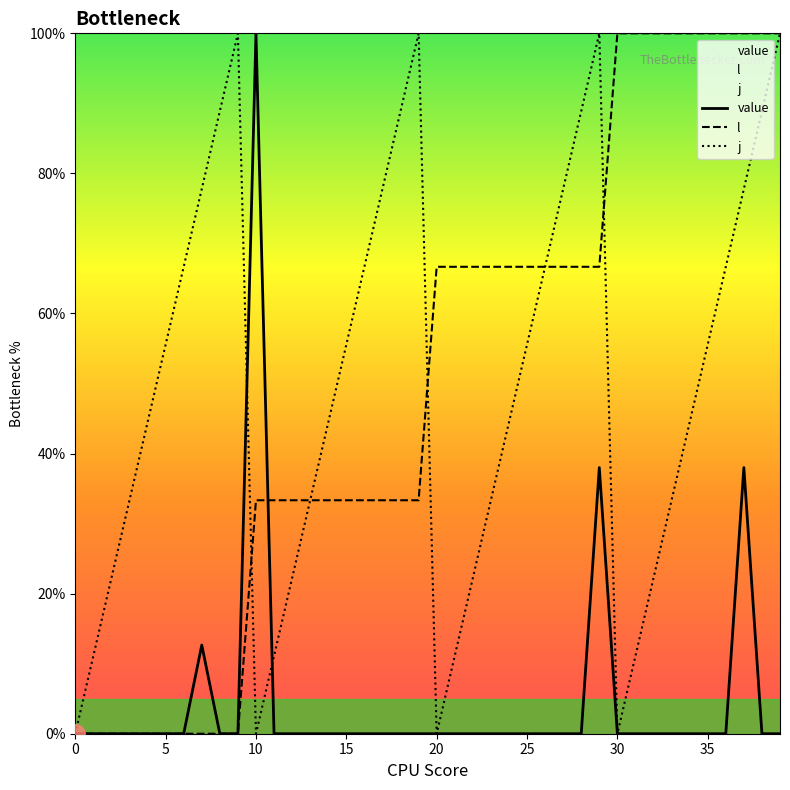

Where is l nearest to the value 50?

20